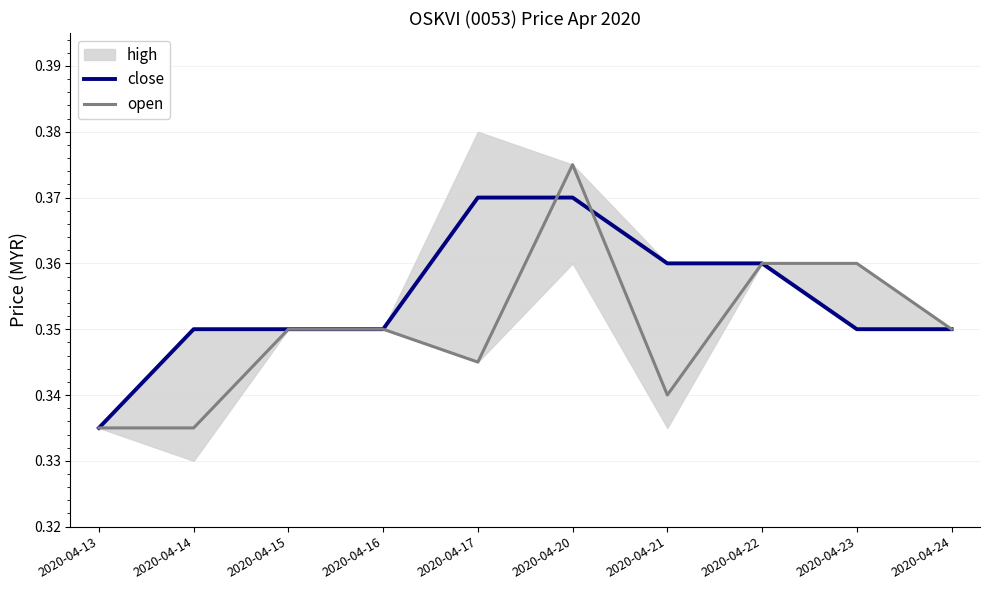

What is the average value of the open series?

0.3